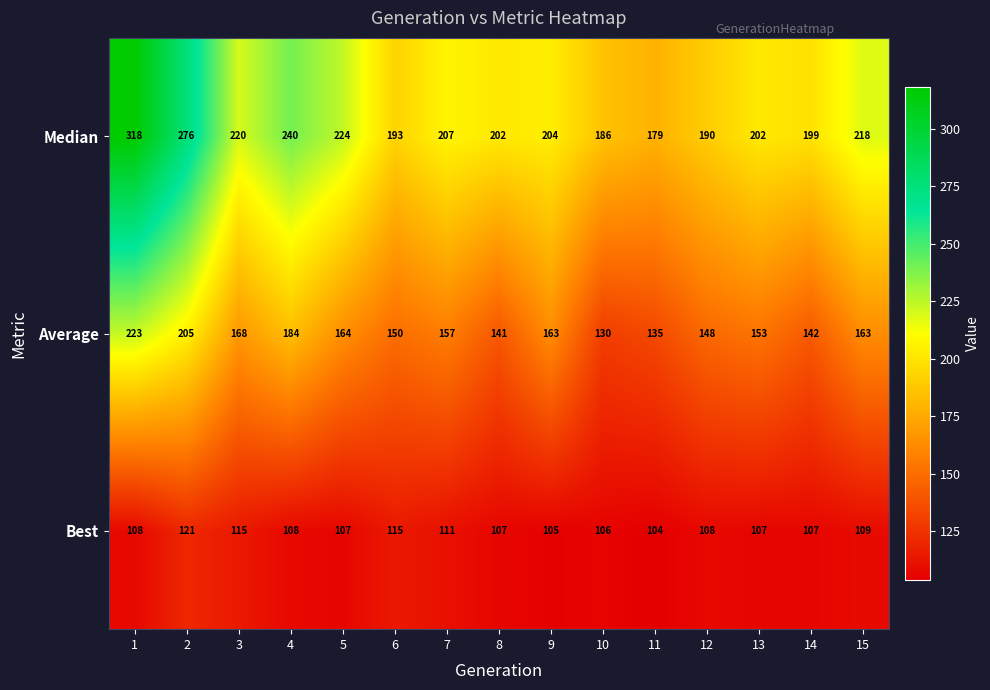

Rank the series at 12 from lowest to highest value.

Best, Average, Median